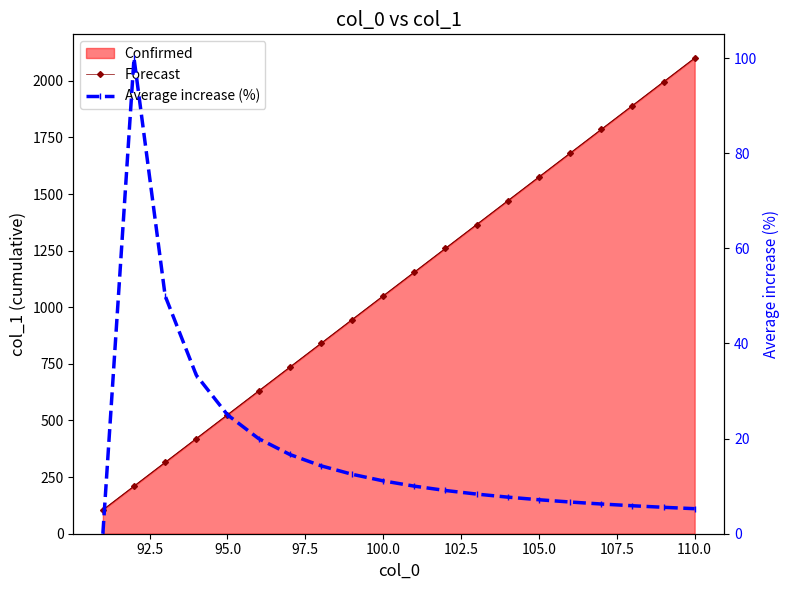

In Average increase (%), how many points are higher than both neighbors (excluding endpoints)?

1